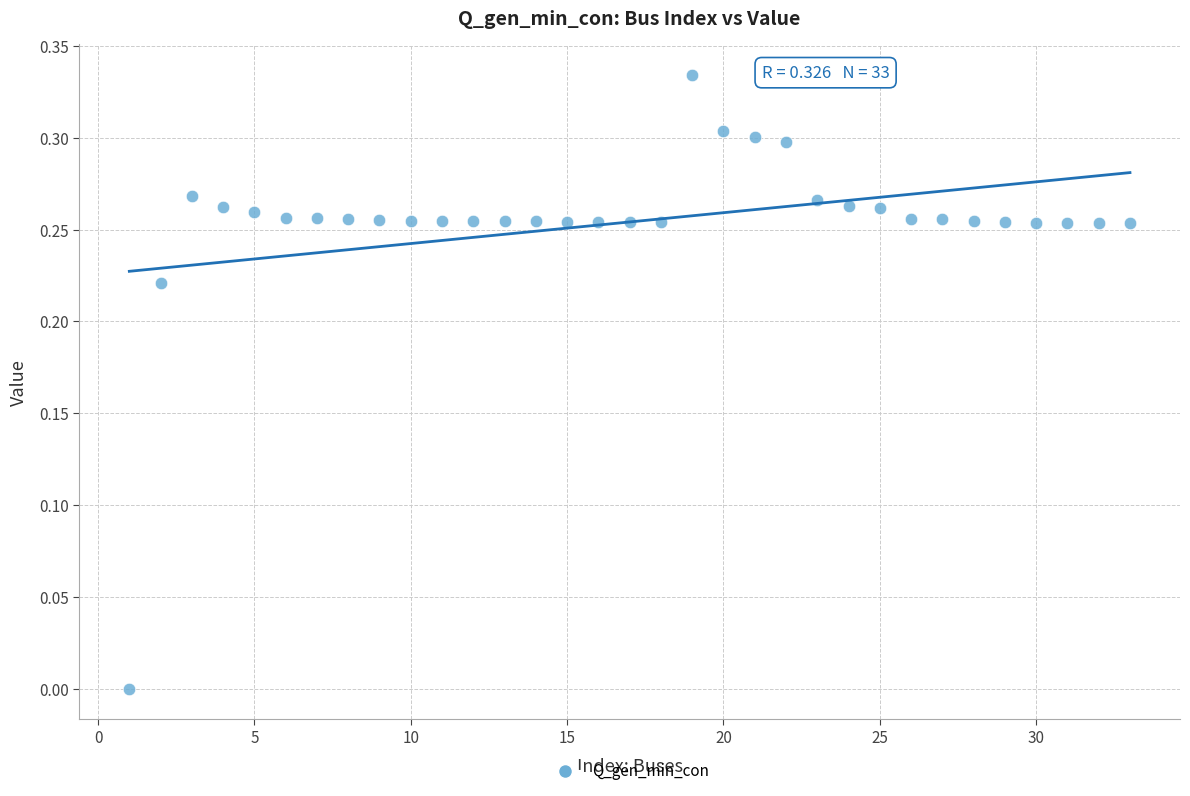

How many data points are displayed?

33